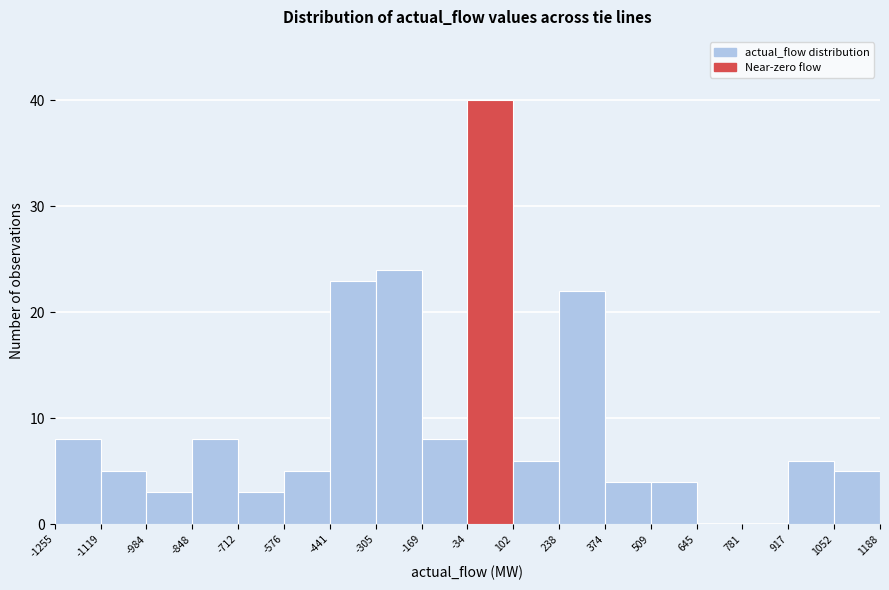

Which range on the x-axis has the tallest bar?

-34 to 102